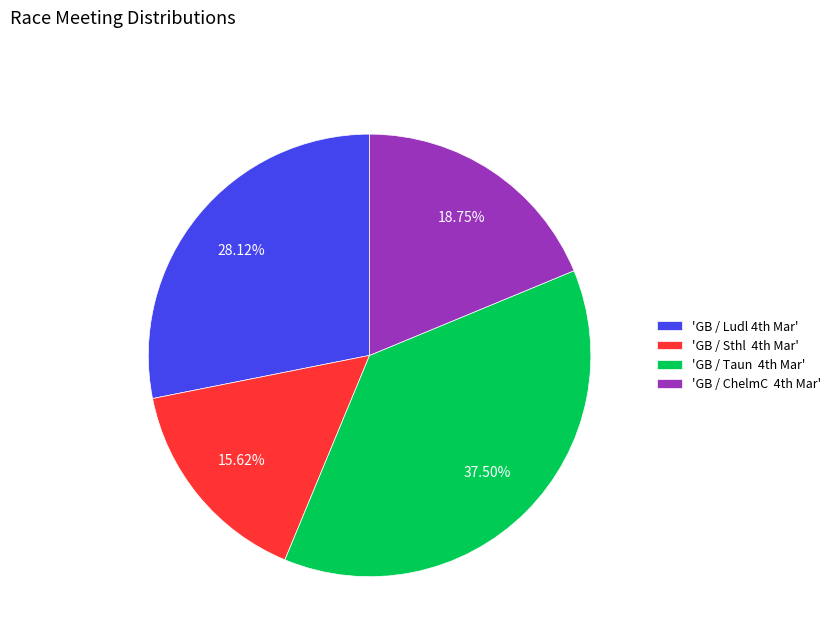

To the nearest percent, what is the average slice percentage?

25%